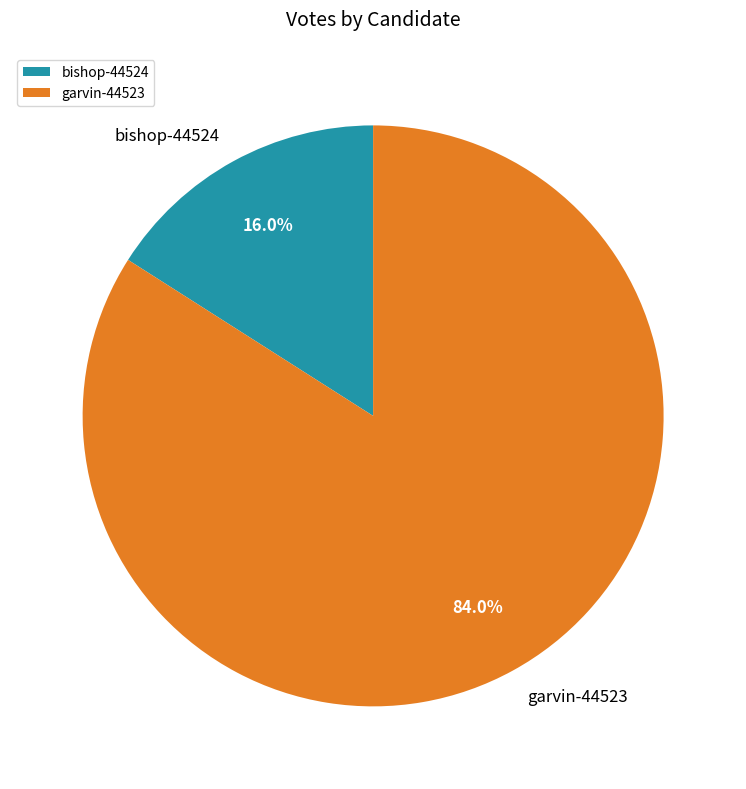

Does garvin-44523 account for over 50% of the chart?

Yes